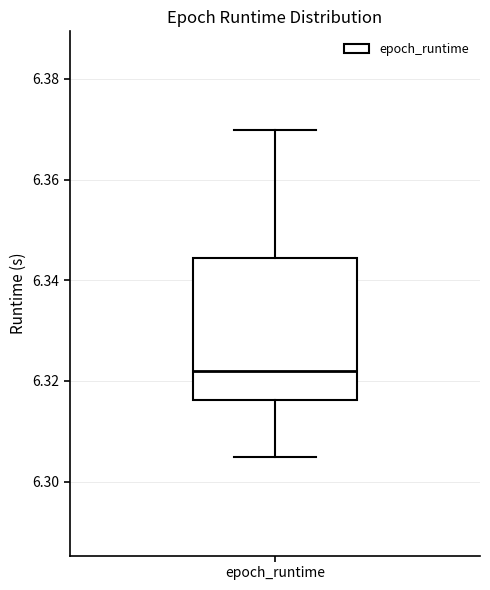

Transcribe this box plot: give where the median line is, the range the box spans, and where the two whiskers end, as read against the y-axis. The values are not printed on the chart, so give them approximately, as read against the axis.

median 6.322, box 6.316 to 6.344, whiskers 6.304 to 6.370